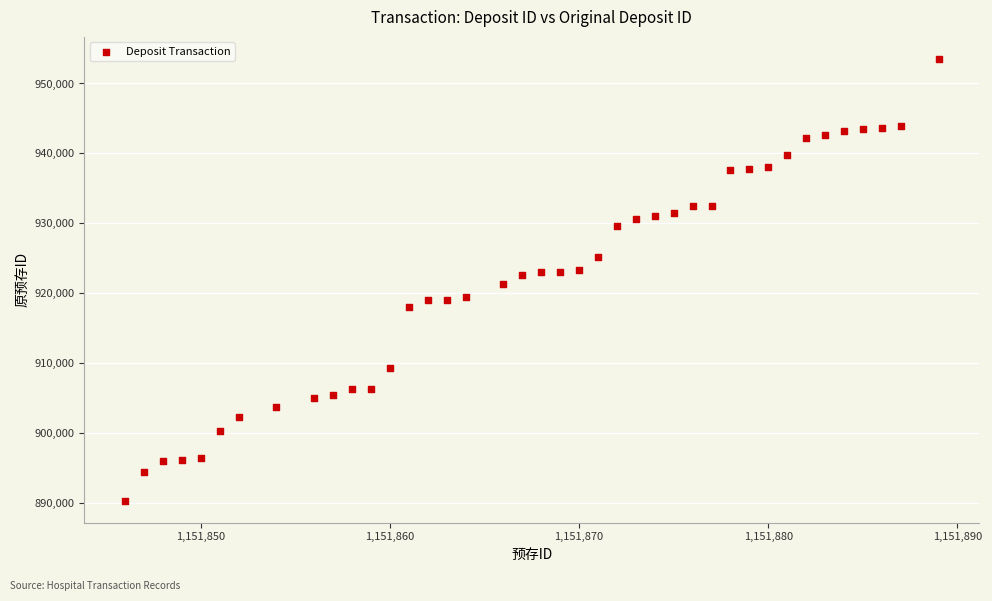

What is the range of Y values (max minus min)?

63116